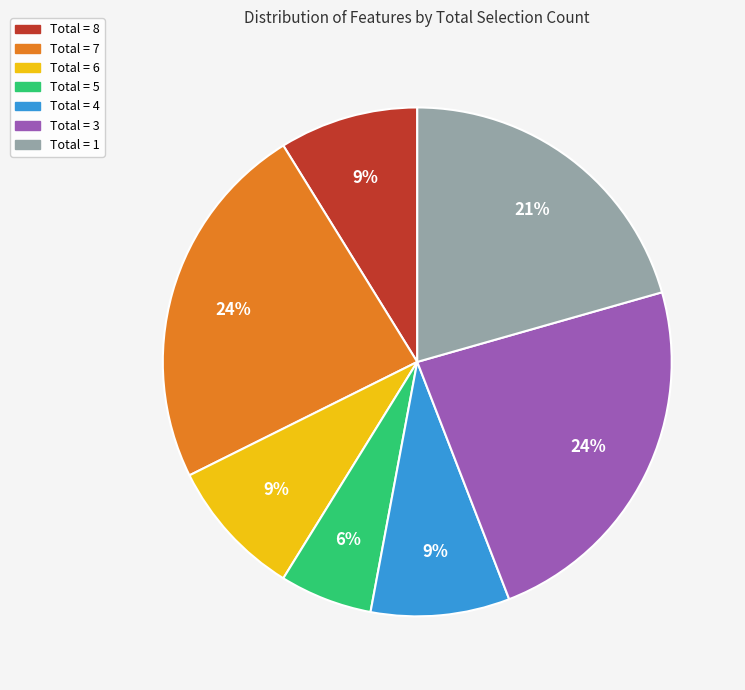

How many segments does this pie chart have?

7